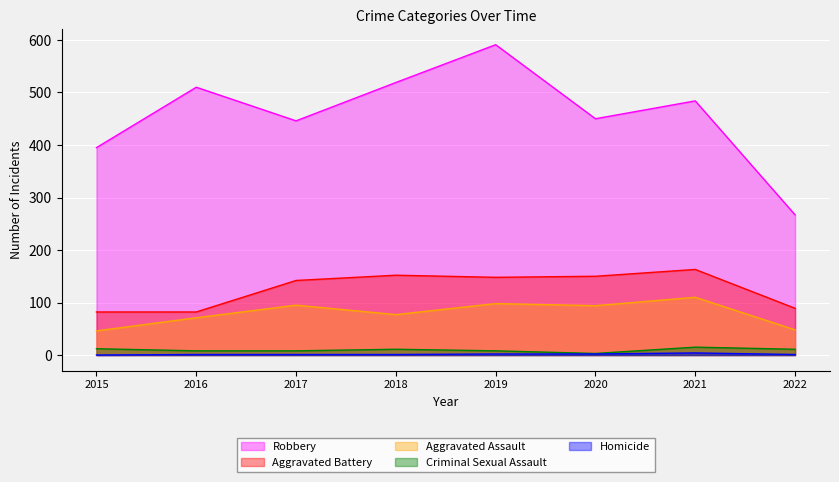

True or false: Homicide has a value of 1 at 2017.

True